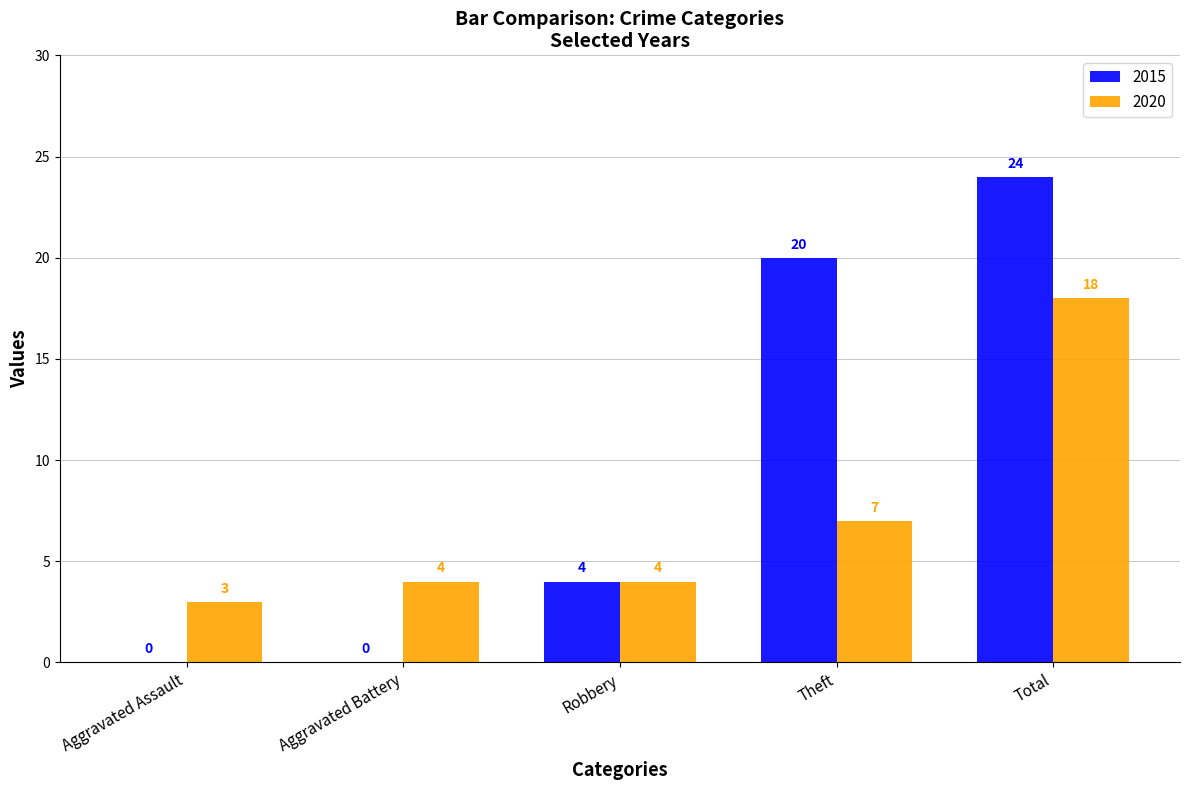

What value does the 2015 series have at Robbery?

4